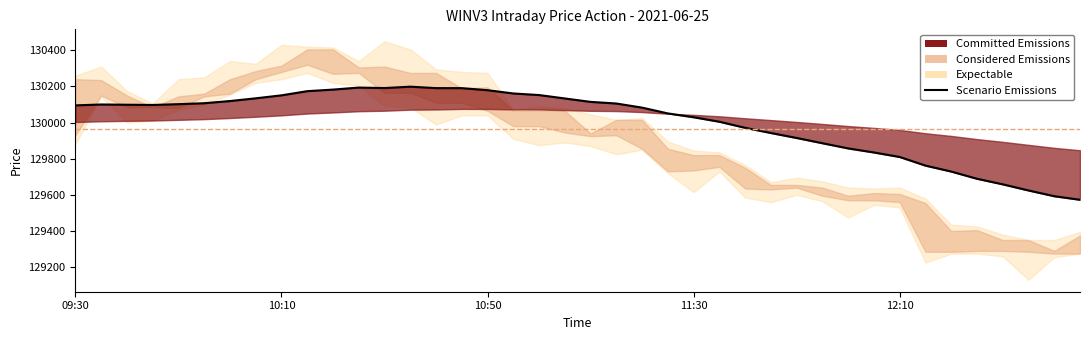

What is the change in value from 6 to 37?

-494.8